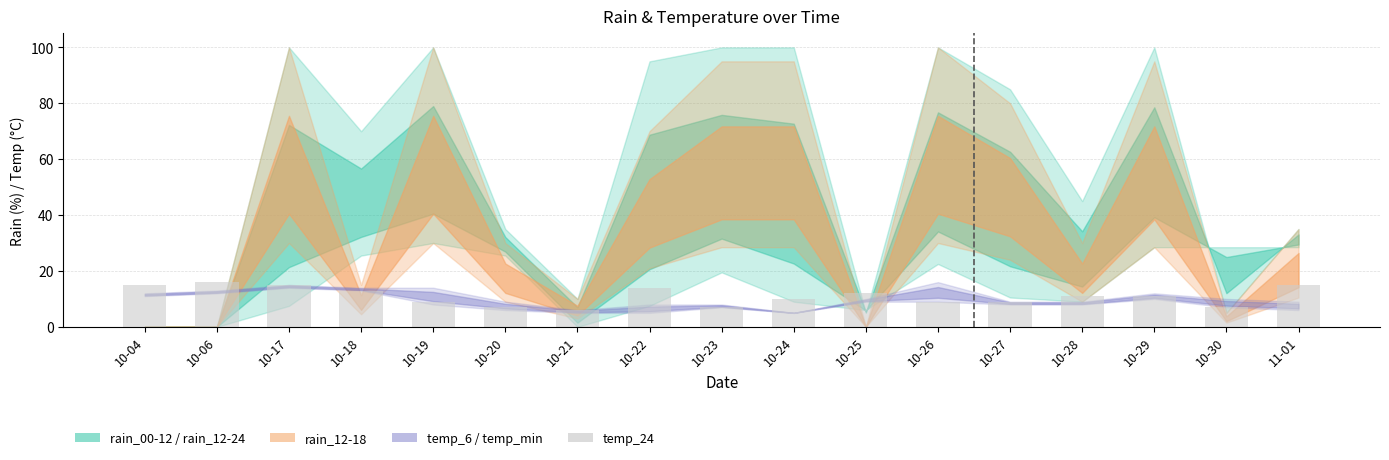

What is the difference between the maximum and minimum values?

10